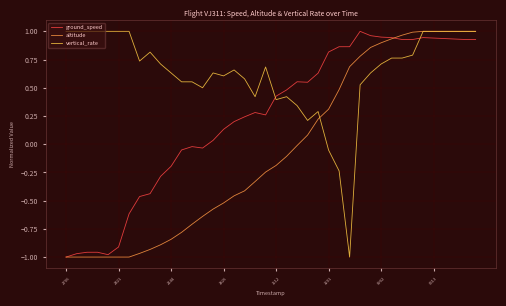

After their last crossing, which series has the higher values: vertical_rate or ground_speed?

vertical_rate